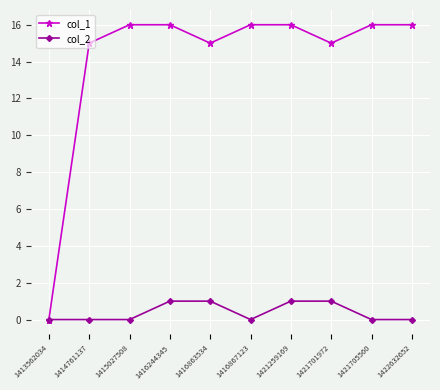

At 1416863534, list the series in order from largest to smallest.

col_1, col_2